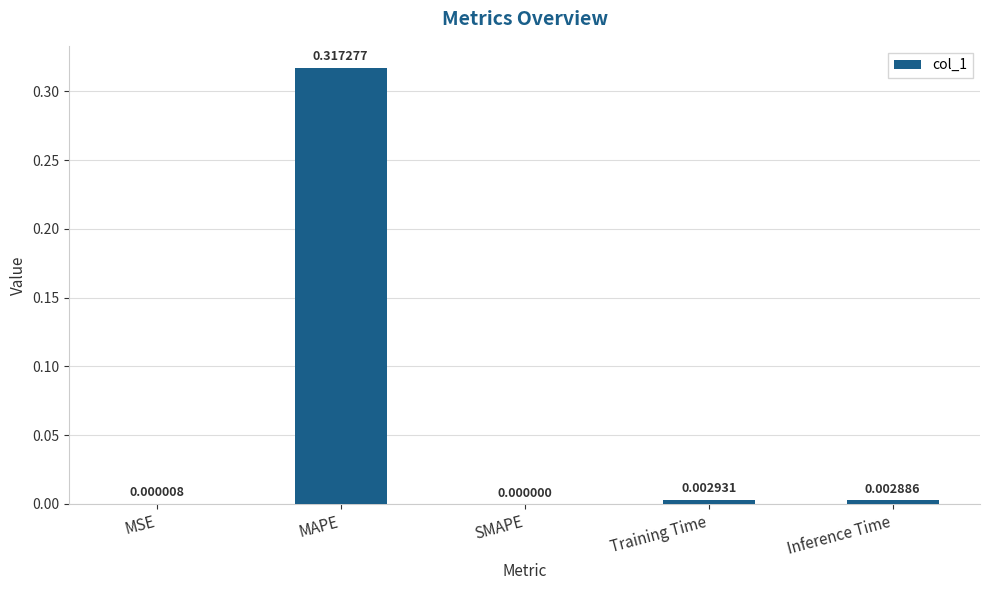

Which label corresponds to the largest value in the chart?

MAPE